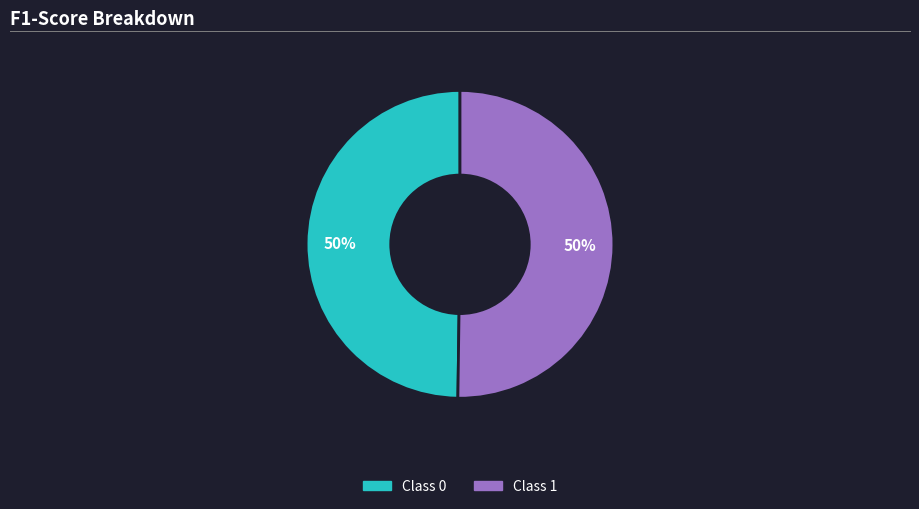

To the nearest percent, what is the average slice percentage?

50%